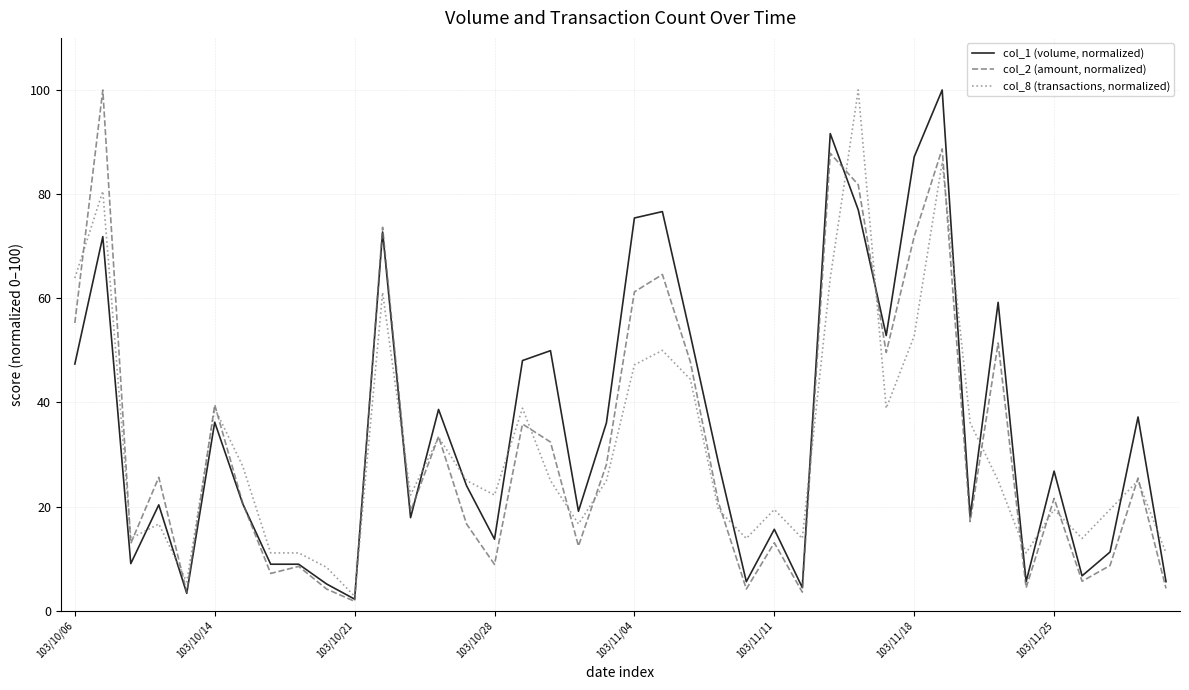

What are all the series names shown in the legend?

col_1 (volume, normalized), col_2 (amount, normalized), col_8 (transactions, normalized)